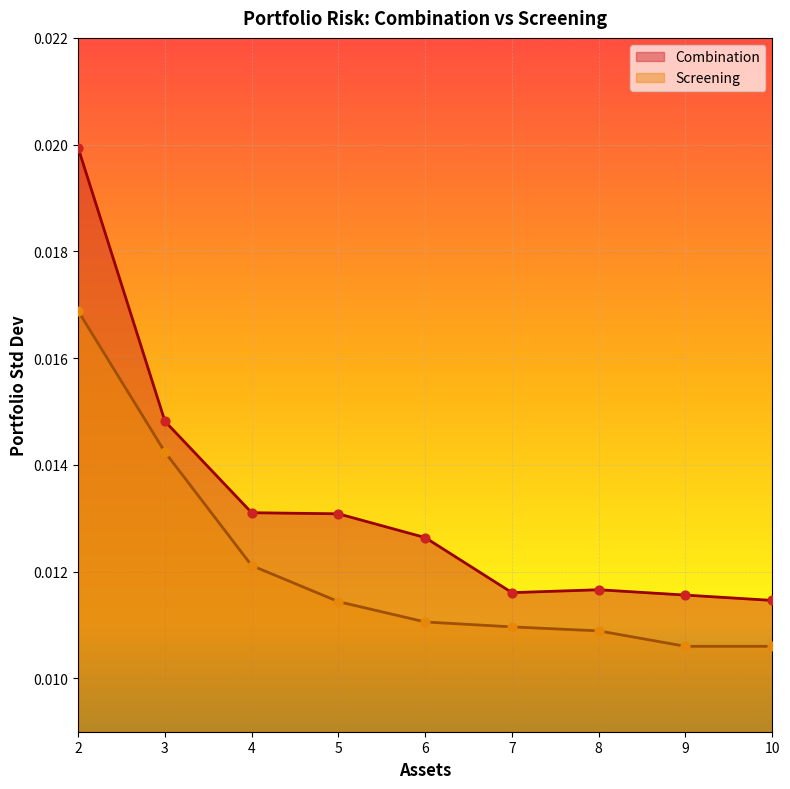

Which series contains the highest Y value?

Combination